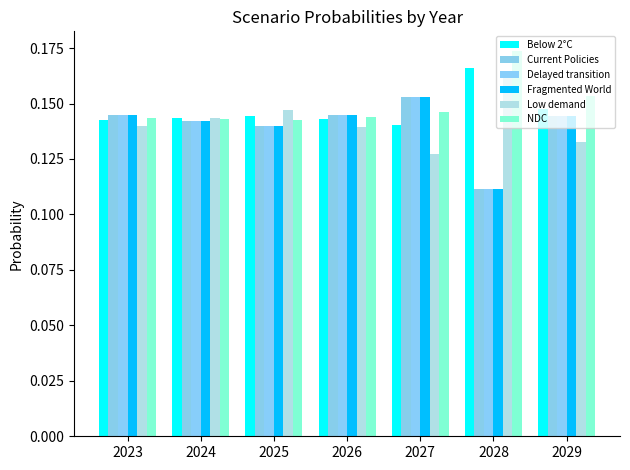

How many distinct data groups are displayed?

6